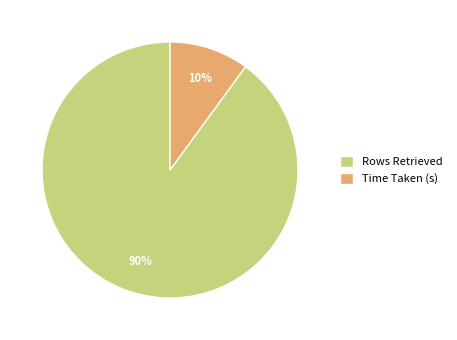

What percentage is the Rows Retrieved slice, to the nearest percent?

90%